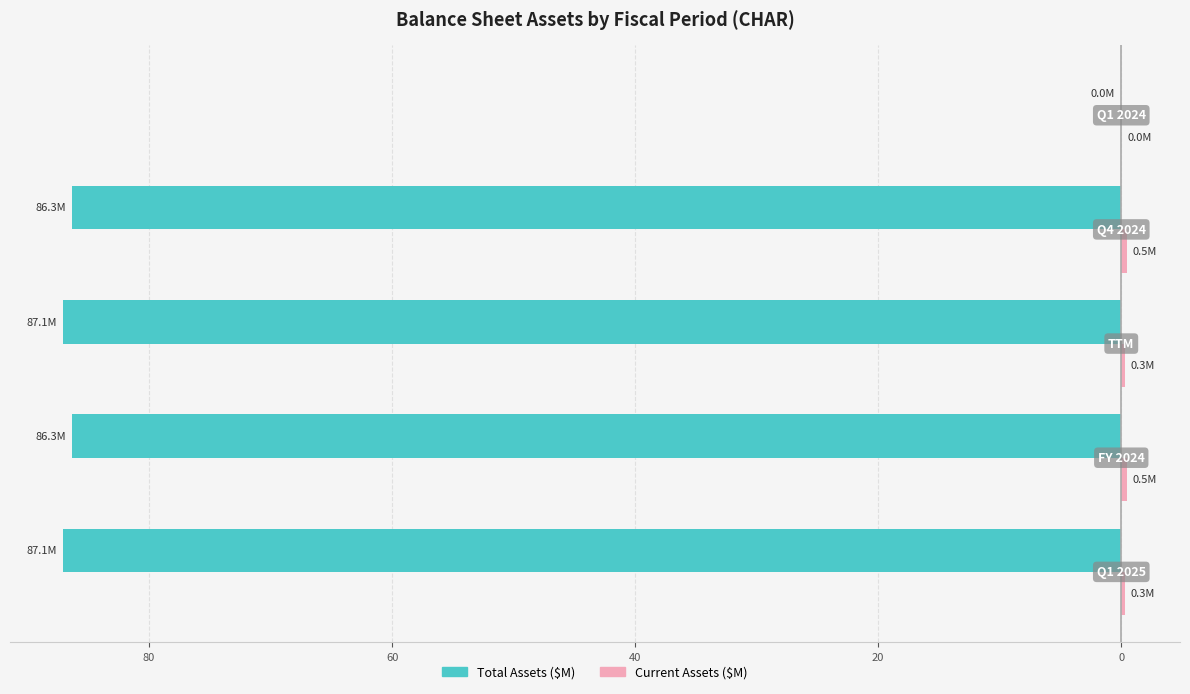

What is the maximum value for Current Assets ($M)?

0.5